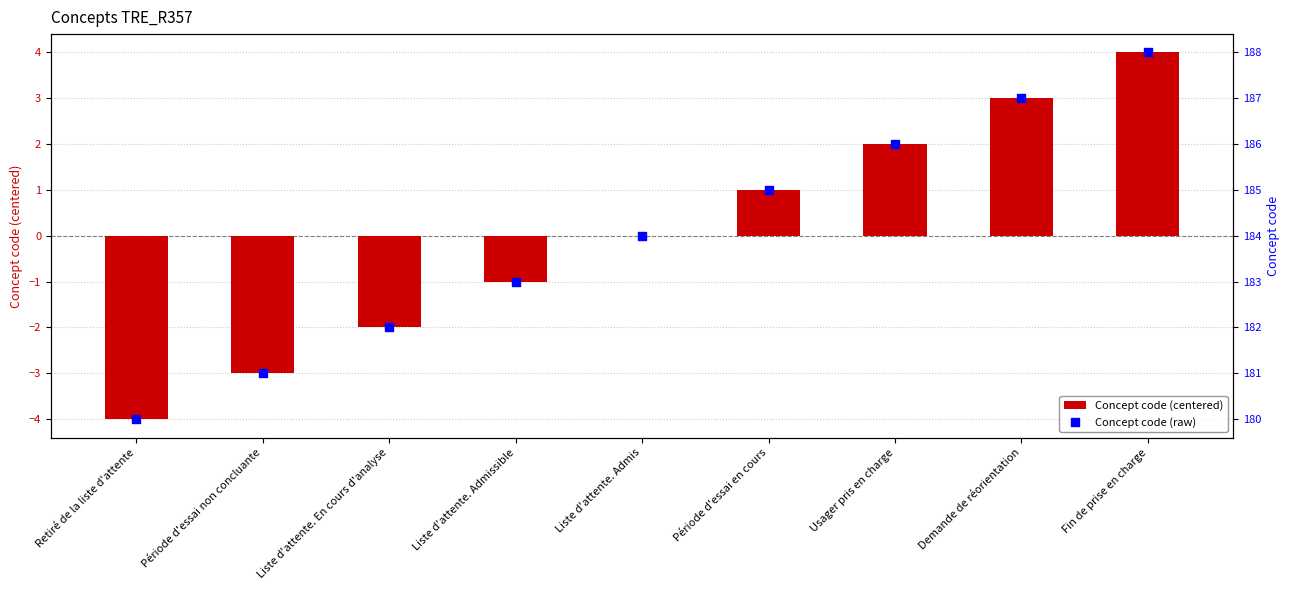

Which series reaches the minimum Y coordinate?

Concept code (centered)